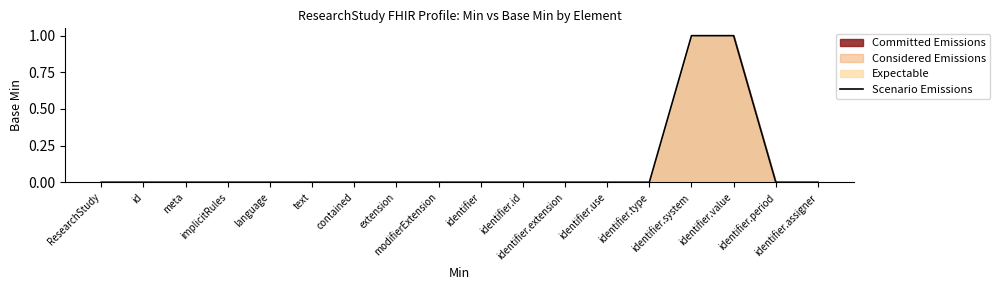

What is the label of the 12th point from the left?

identifier.extension